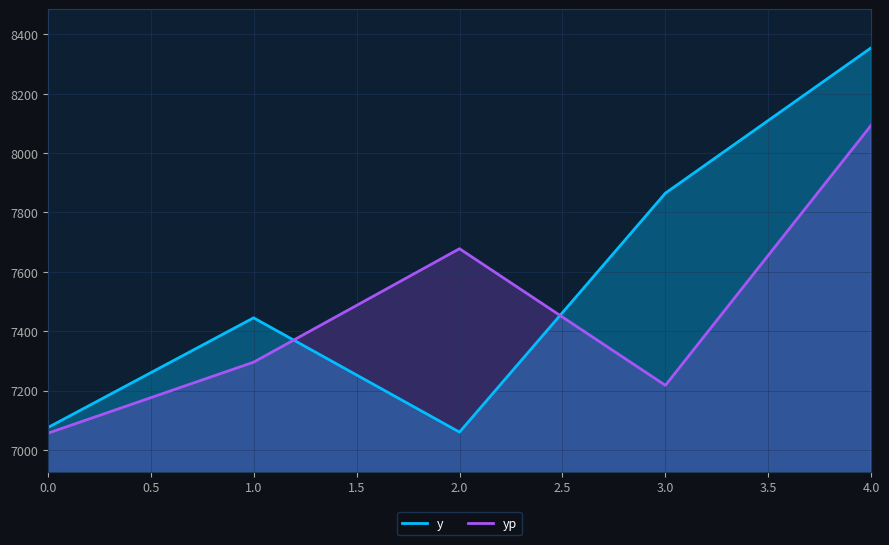

What is the smallest value displayed?

7056.1